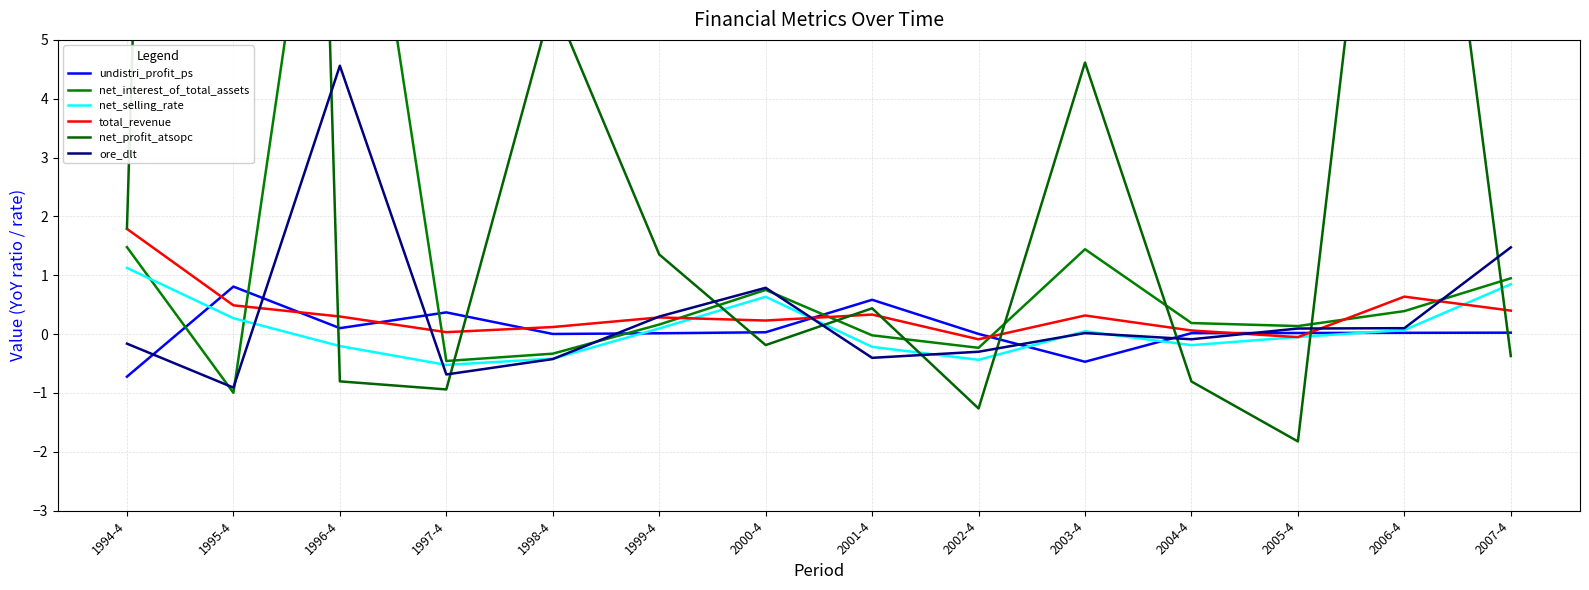

Reading left to right, what are all the values shown in this chart?

undistri_profit_ps: 1994-4=-0.7	1995-4=0.8	1996-4=0.1	1997-4=0.4	1998-4=0.0	1999-4=0.0	2000-4=0.0	2001-4=0.6	2002-4=0.0	2003-4=-0.5	2004-4=0.0	2005-4=0.0	2006-4=0.0	2007-4=0.0
net_interest_of_total_assets: 1994-4=1.5	1995-4=-1.0	1996-4=11.4	1997-4=-0.5	1998-4=-0.3	1999-4=0.2	2000-4=0.8	2001-4=-0.0	2002-4=-0.2	2003-4=1.4	2004-4=0.2	2005-4=0.1	2006-4=0.4	2007-4=0.9
net_selling_rate: 1994-4=1.1	1995-4=0.3	1996-4=-0.2	1997-4=-0.5	1998-4=-0.4	1999-4=0.1	2000-4=0.6	2001-4=-0.2	2002-4=-0.4	2003-4=0.0	2004-4=-0.2	2005-4=-0.0	2006-4=0.1	2007-4=0.8
total_revenue: 1994-4=1.8	1995-4=0.5	1996-4=0.3	1997-4=0.0	1998-4=0.1	1999-4=0.3	2000-4=0.2	2001-4=0.3	2002-4=-0.1	2003-4=0.3	2004-4=0.1	2005-4=-0.1	2006-4=0.6	2007-4=0.4
net_profit_atsopc: 1994-4=1.8	1995-4=61.3	1996-4=-0.8	1997-4=-0.9	1998-4=5.7	1999-4=1.4	2000-4=-0.2	2001-4=0.4	2002-4=-1.3	2003-4=4.6	2004-4=-0.8	2005-4=-1.8	2006-4=13.5	2007-4=-0.4
ore_dlt: 1994-4=-0.2	1995-4=-0.9	1996-4=4.6	1997-4=-0.7	1998-4=-0.4	1999-4=0.3	2000-4=0.8	2001-4=-0.4	2002-4=-0.3	2003-4=0.0	2004-4=-0.1	2005-4=0.1	2006-4=0.1	2007-4=1.5